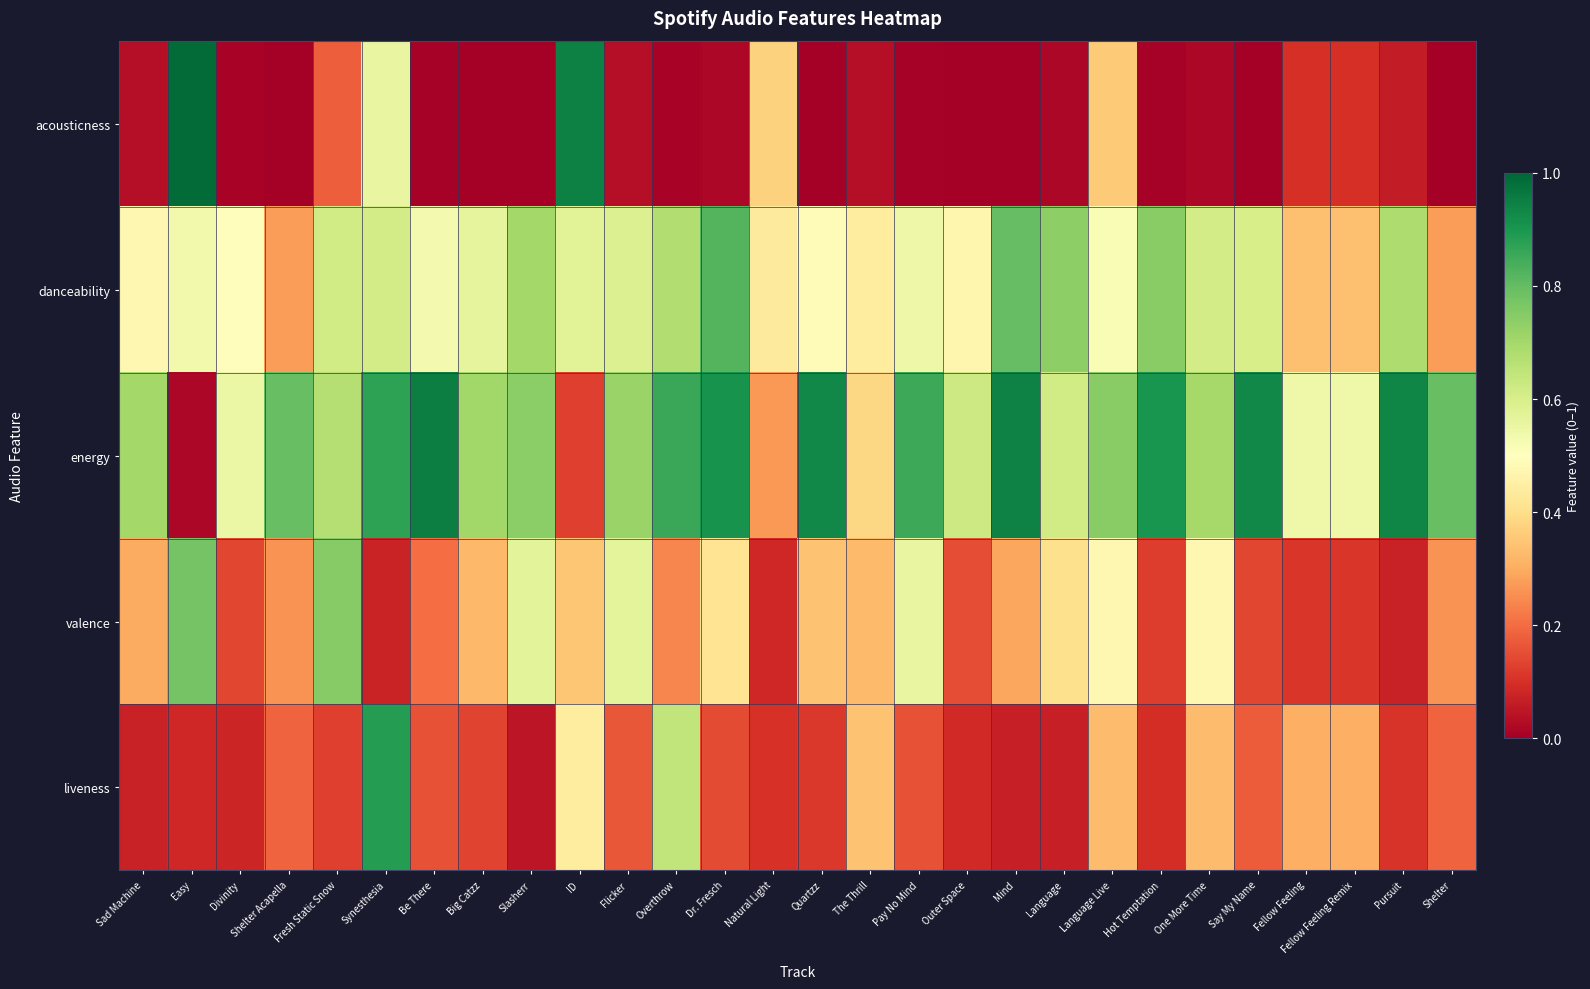

Reading left to right, list all the values displayed in this chart.

acousticness: Sad Machine=0.0	Easy=1.0	Divinity=0.0	Shelter Acapella=0.0	Fresh Static Snow=0.2	Synesthesia=0.6	Be There=0.0	Big Catzz=0.0	Slasherr=0.0	ID=0.9	Flicker=0.0	Overthrow=0.0	Dr. Fresch=0.0	Natural Light=0.4	Quartzz=0.0	The Thrill=0.0	Pay No Mind=0.0	Outer Space=0.0	Mind=0.0	Language=0.0	Language Live=0.4	Hot Temptation=0.0	One More Time=0.0	Say My Name=0.0	Fellow Feeling=0.1	Fellow Feeling Remix=0.1	Pursuit=0.1	Shelter=0.0
danceability: Sad Machine=0.5	Easy=0.5	Divinity=0.5	Shelter Acapella=0.3	Fresh Static Snow=0.6	Synesthesia=0.6	Be There=0.5	Big Catzz=0.6	Slasherr=0.7	ID=0.6	Flicker=0.6	Overthrow=0.7	Dr. Fresch=0.8	Natural Light=0.4	Quartzz=0.5	The Thrill=0.4	Pay No Mind=0.5	Outer Space=0.5	Mind=0.8	Language=0.7	Language Live=0.5	Hot Temptation=0.7	One More Time=0.6	Say My Name=0.6	Fellow Feeling=0.3	Fellow Feeling Remix=0.3	Pursuit=0.7	Shelter=0.3
energy: Sad Machine=0.7	Easy=0.0	Divinity=0.5	Shelter Acapella=0.8	Fresh Static Snow=0.7	Synesthesia=0.9	Be There=1.0	Big Catzz=0.7	Slasherr=0.7	ID=0.1	Flicker=0.7	Overthrow=0.9	Dr. Fresch=0.9	Natural Light=0.3	Quartzz=0.9	The Thrill=0.4	Pay No Mind=0.9	Outer Space=0.6	Mind=0.9	Language=0.6	Language Live=0.7	Hot Temptation=0.9	One More Time=0.7	Say My Name=0.9	Fellow Feeling=0.5	Fellow Feeling Remix=0.5	Pursuit=0.9	Shelter=0.8
valence: Sad Machine=0.3	Easy=0.8	Divinity=0.1	Shelter Acapella=0.3	Fresh Static Snow=0.7	Synesthesia=0.1	Be There=0.2	Big Catzz=0.3	Slasherr=0.6	ID=0.3	Flicker=0.6	Overthrow=0.2	Dr. Fresch=0.4	Natural Light=0.1	Quartzz=0.3	The Thrill=0.3	Pay No Mind=0.6	Outer Space=0.2	Mind=0.3	Language=0.4	Language Live=0.5	Hot Temptation=0.1	One More Time=0.5	Say My Name=0.1	Fellow Feeling=0.1	Fellow Feeling Remix=0.1	Pursuit=0.1	Shelter=0.3
liveness: Sad Machine=0.1	Easy=0.1	Divinity=0.1	Shelter Acapella=0.2	Fresh Static Snow=0.1	Synesthesia=0.9	Be There=0.2	Big Catzz=0.1	Slasherr=0.0	ID=0.4	Flicker=0.2	Overthrow=0.6	Dr. Fresch=0.1	Natural Light=0.1	Quartzz=0.1	The Thrill=0.3	Pay No Mind=0.2	Outer Space=0.1	Mind=0.1	Language=0.1	Language Live=0.3	Hot Temptation=0.1	One More Time=0.3	Say My Name=0.2	Fellow Feeling=0.3	Fellow Feeling Remix=0.3	Pursuit=0.1	Shelter=0.2